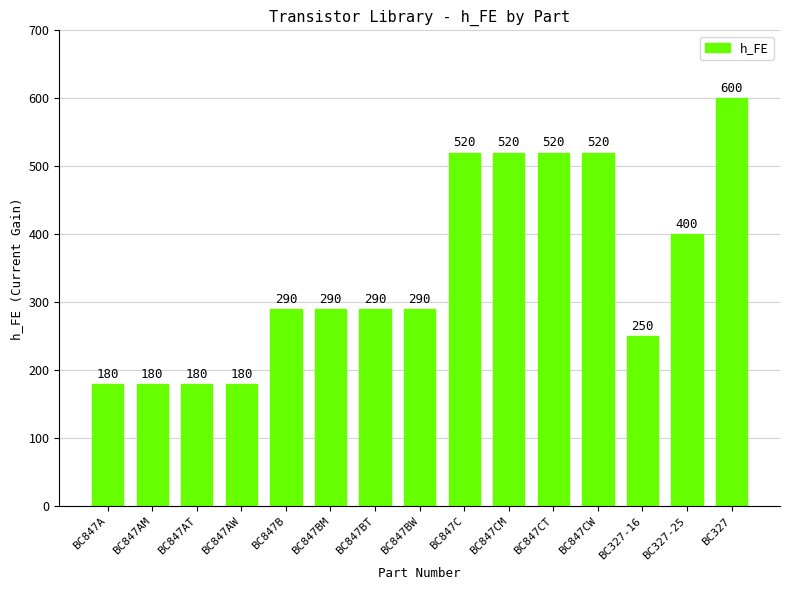

Which category has the highest value across all series?

BC327